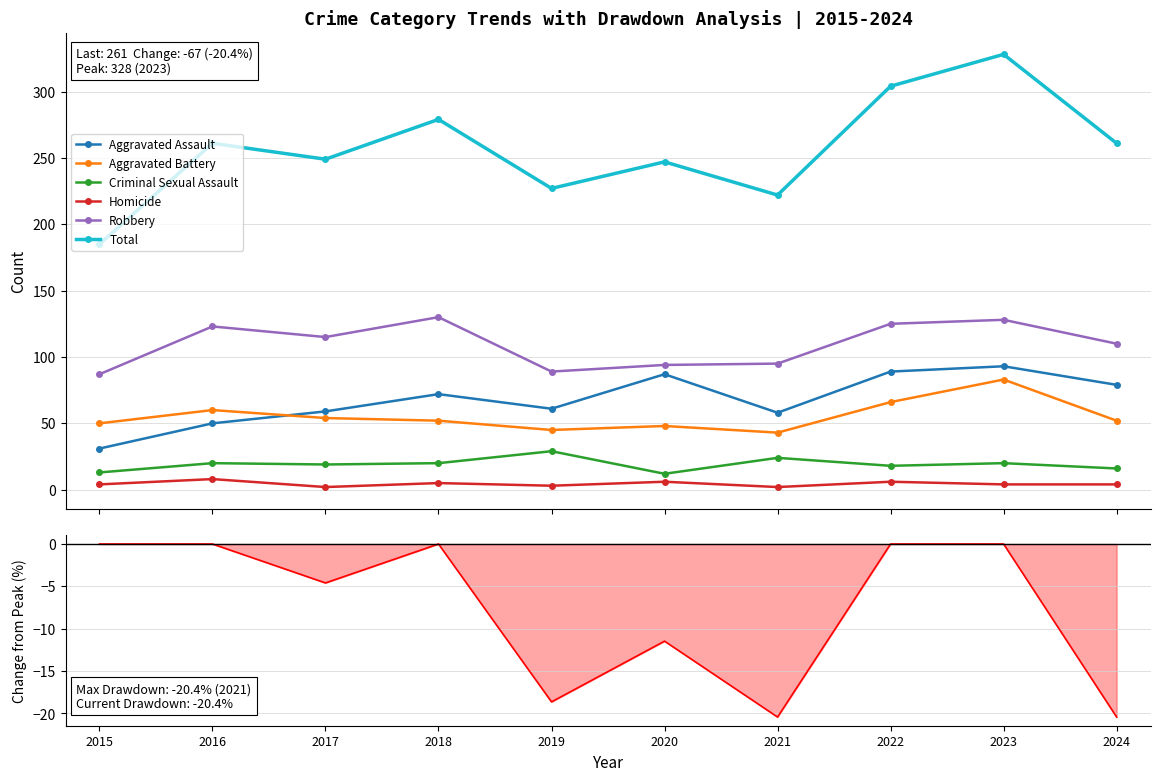

What is the maximum value for Homicide?

8